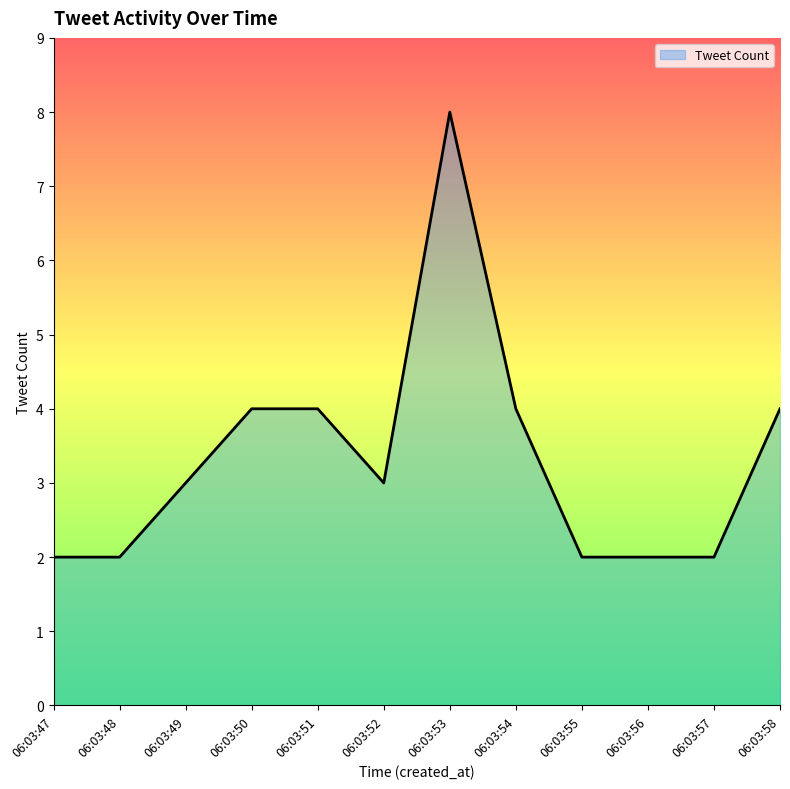

Does the chart have visible grid lines?

No